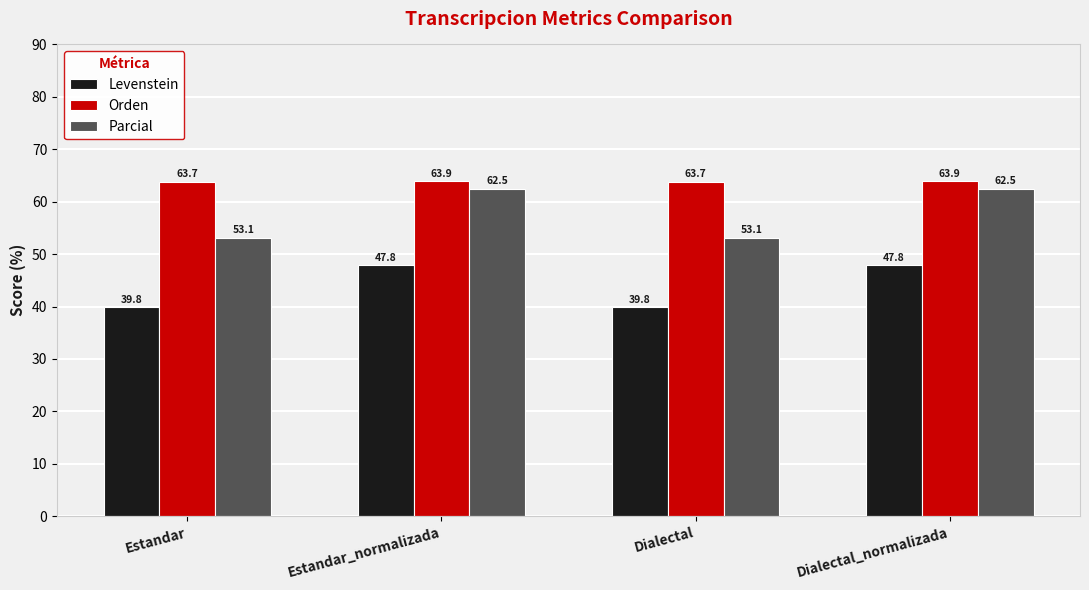

Rank the series by their average value, from lowest to highest.

Levenstein, Parcial, Orden